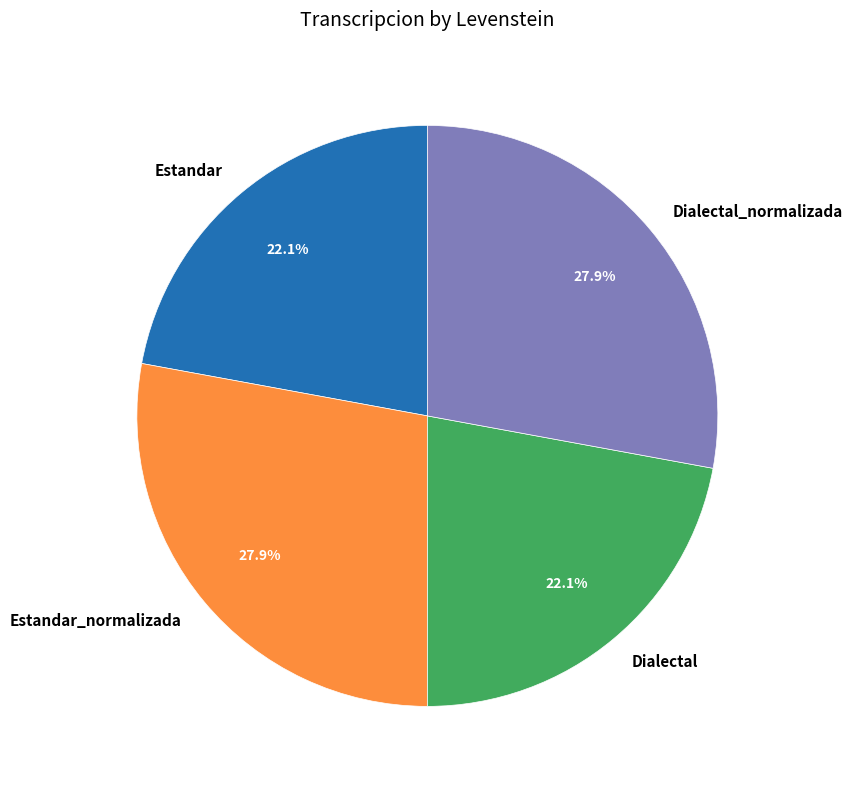

Is it true that Dialectal_normalizada is 28% of the pie?

True